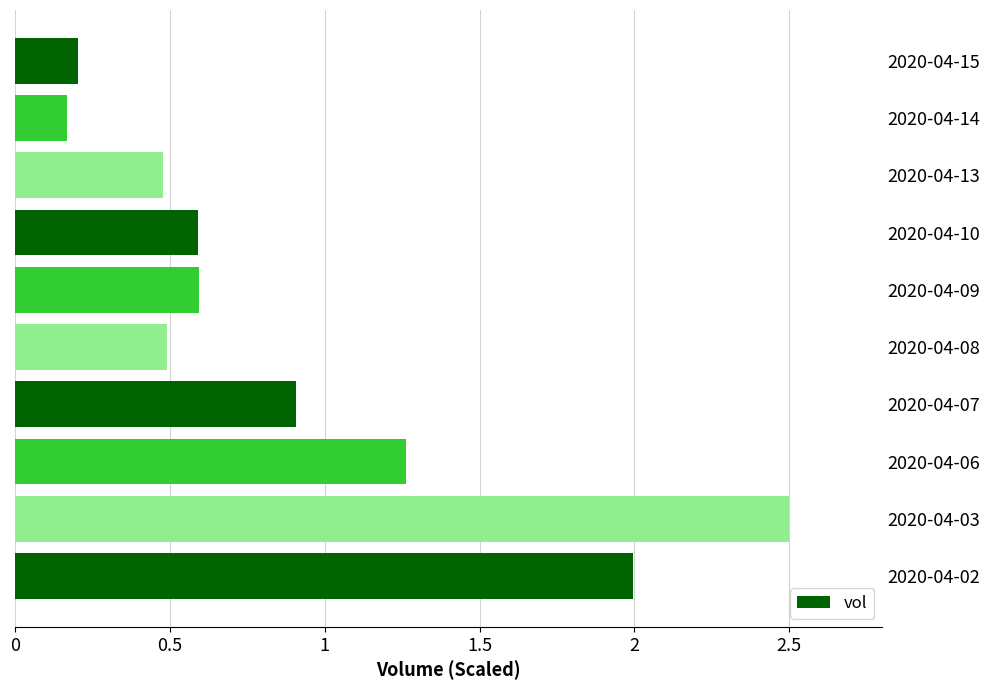

True or false: the data shows 0.6 at 2020-04-10.

True